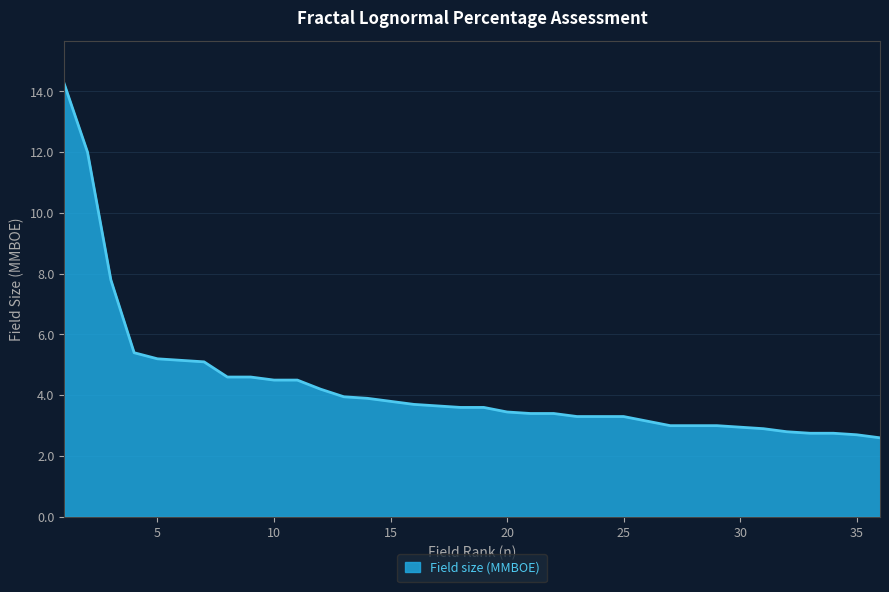

What is the minimum value shown in the chart?

2.6